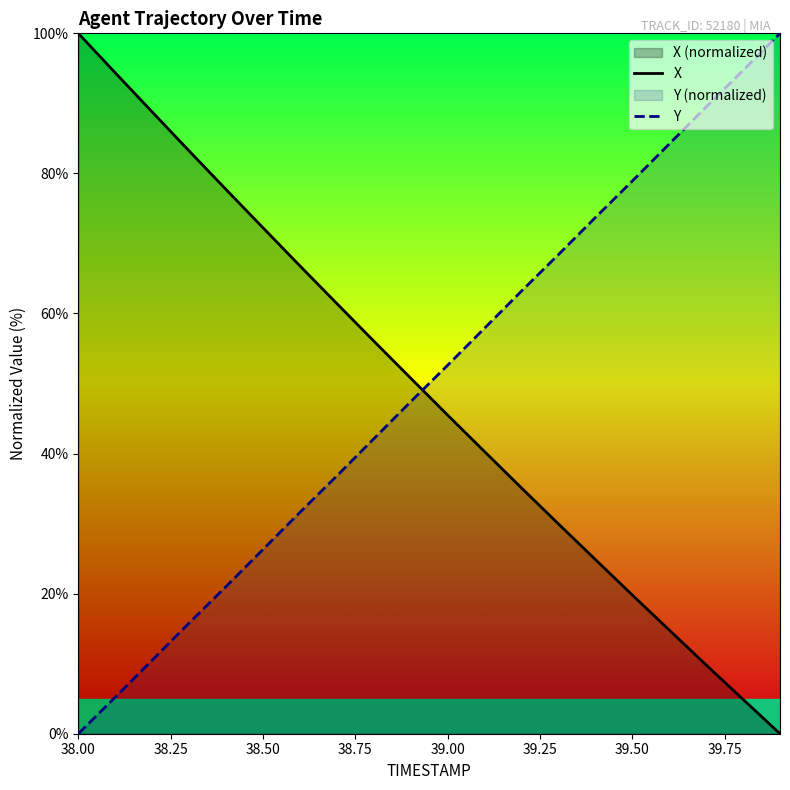

Reading right to left, extract all data points from this chart.

X: 0.0	4.9	9.8	14.8	19.8	24.9	30.0	35.1	40.3	45.5	50.8	56.1	61.4	66.8	72.2	77.7	83.2	88.8	94.4	100.0
Y: 100.0	94.7	89.5	84.2	78.9	73.7	68.4	63.2	57.9	52.6	47.4	42.1	36.8	31.6	26.3	21.0	15.8	10.5	5.2	0.0